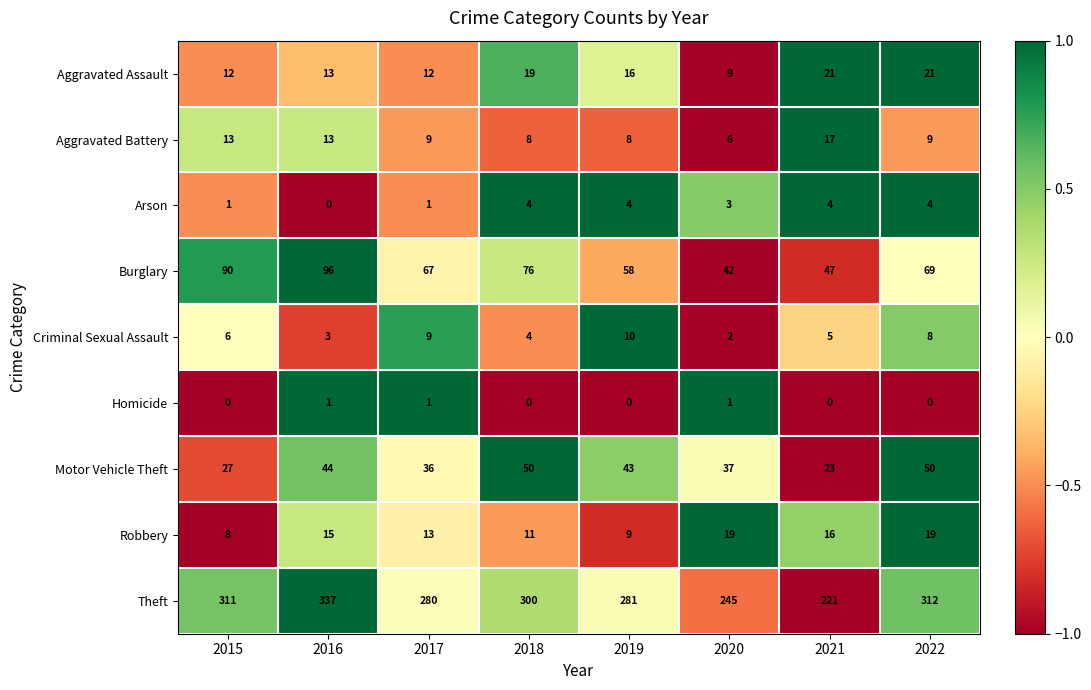

What is the spread (max minus min) of values at 2019?

281